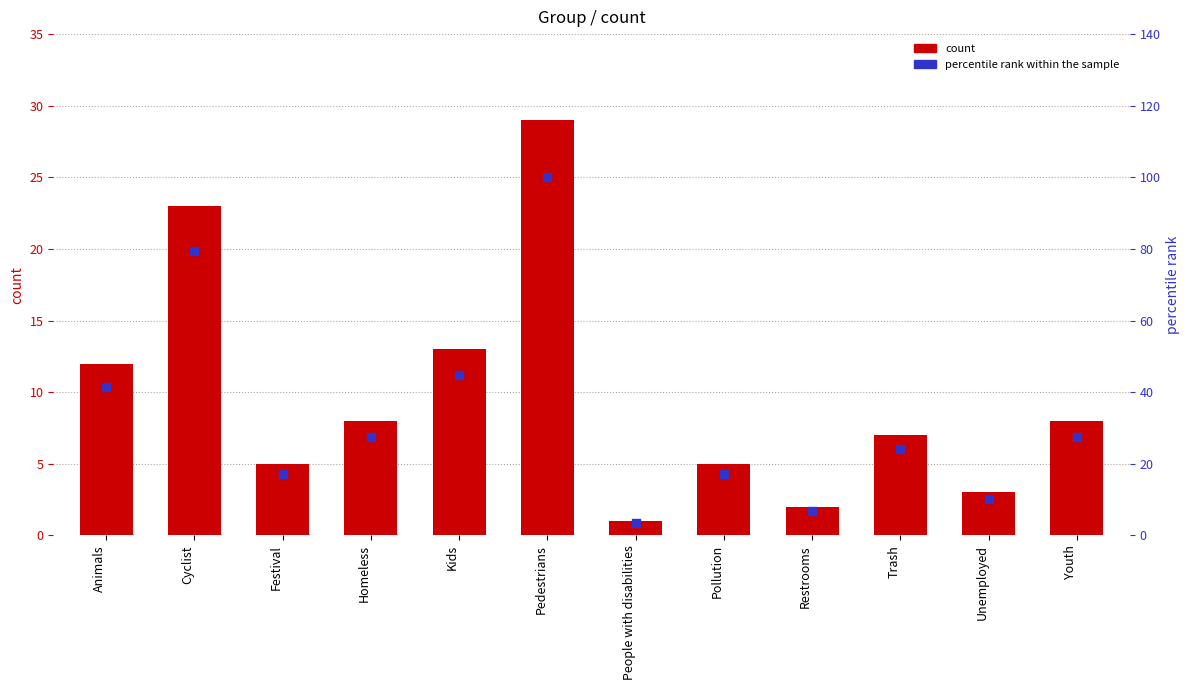

Which series has the largest Y range (max minus min)?

percentile rank within the sample